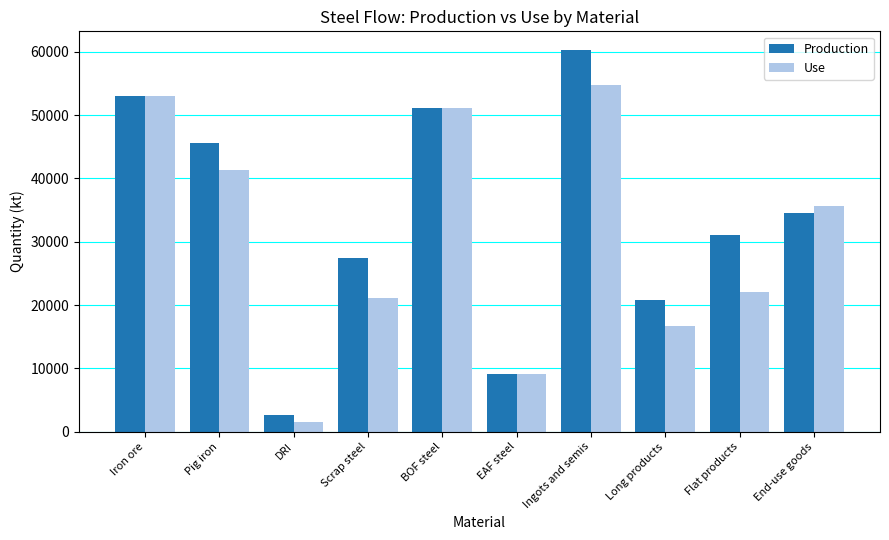

What is the sum of the Use values at Flat products and DRI?

23609.3